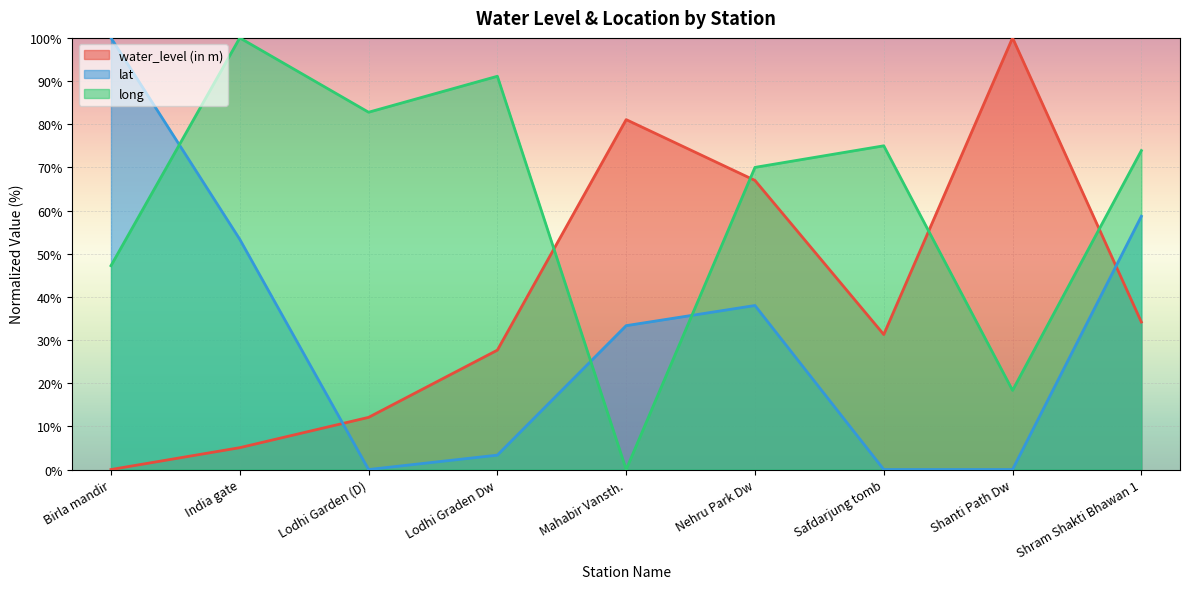

List the labels in order of long value, smallest first.

Mahabir Vansth., Shanti Path Dw, Birla mandir, Nehru Park Dw, Shram Shakti Bhawan 1, Safdarjung tomb, Lodhi Garden (D), Lodhi Graden Dw, India gate